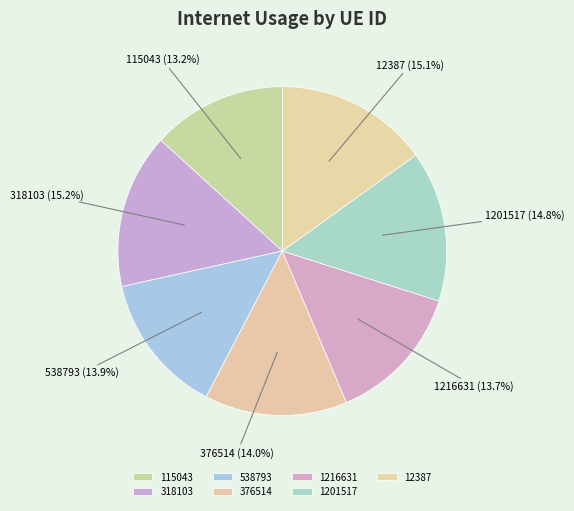

The 1201517 slice represents 27% of the pie. True or false?

False